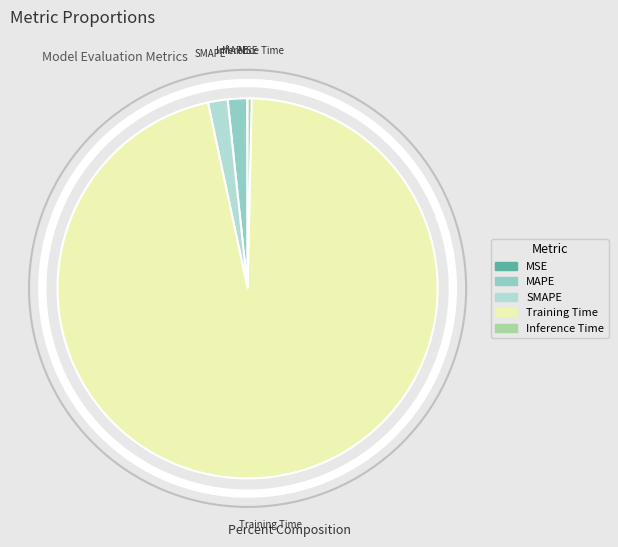

Combined, do MAPE and Training Time account for over 50%?

Yes